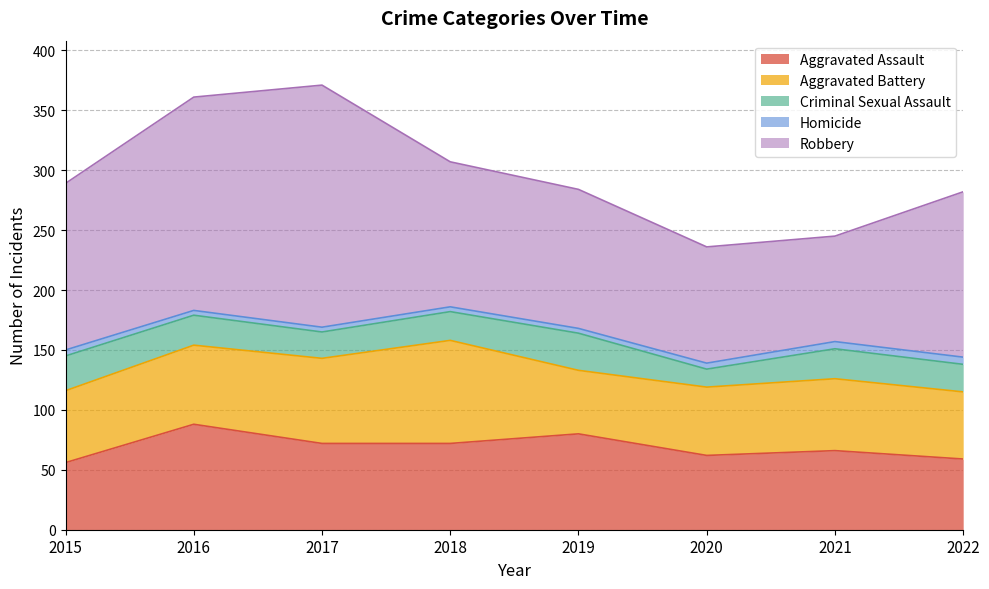

Which category has the lowest value across all series?

2016